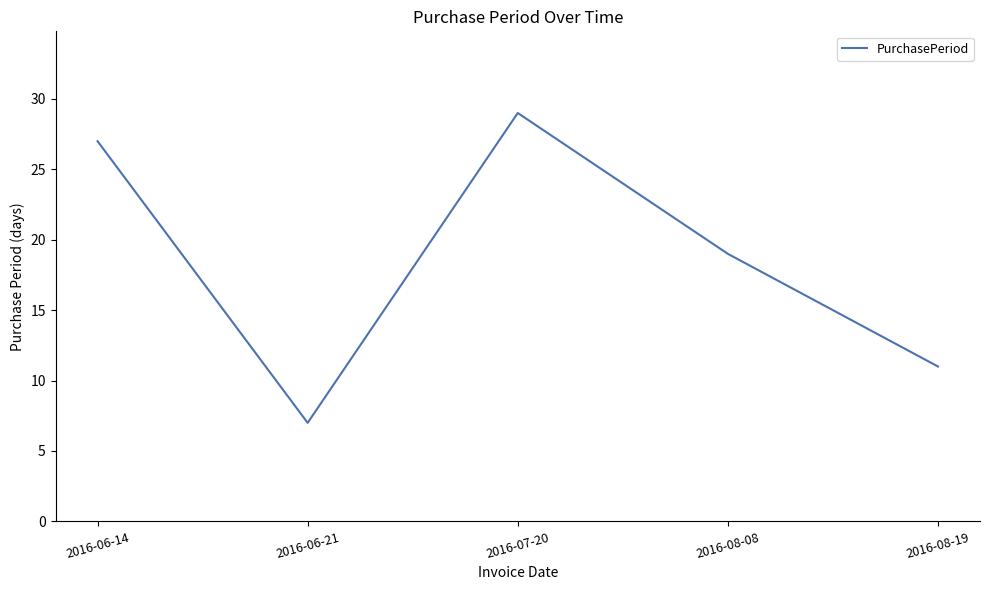

Does the chart display data point markers on the line(s)?

No